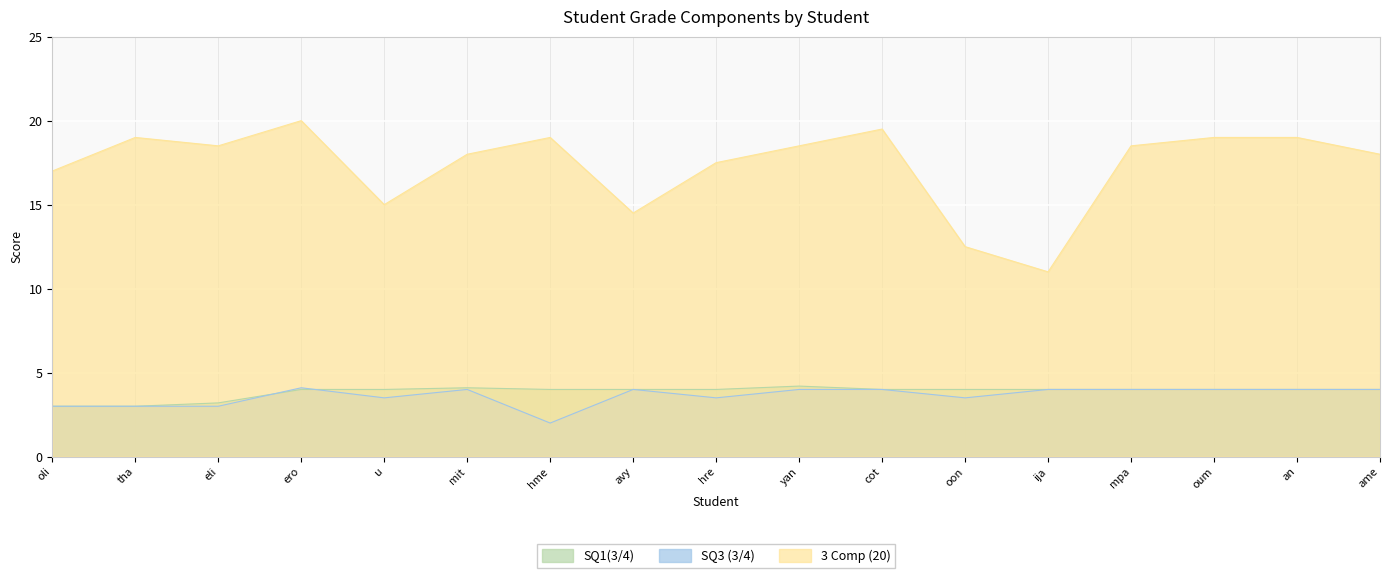

Rank the series at u from lowest to highest value.

SQ3 (3/4), SQ1(3/4), 3 Comp (20)